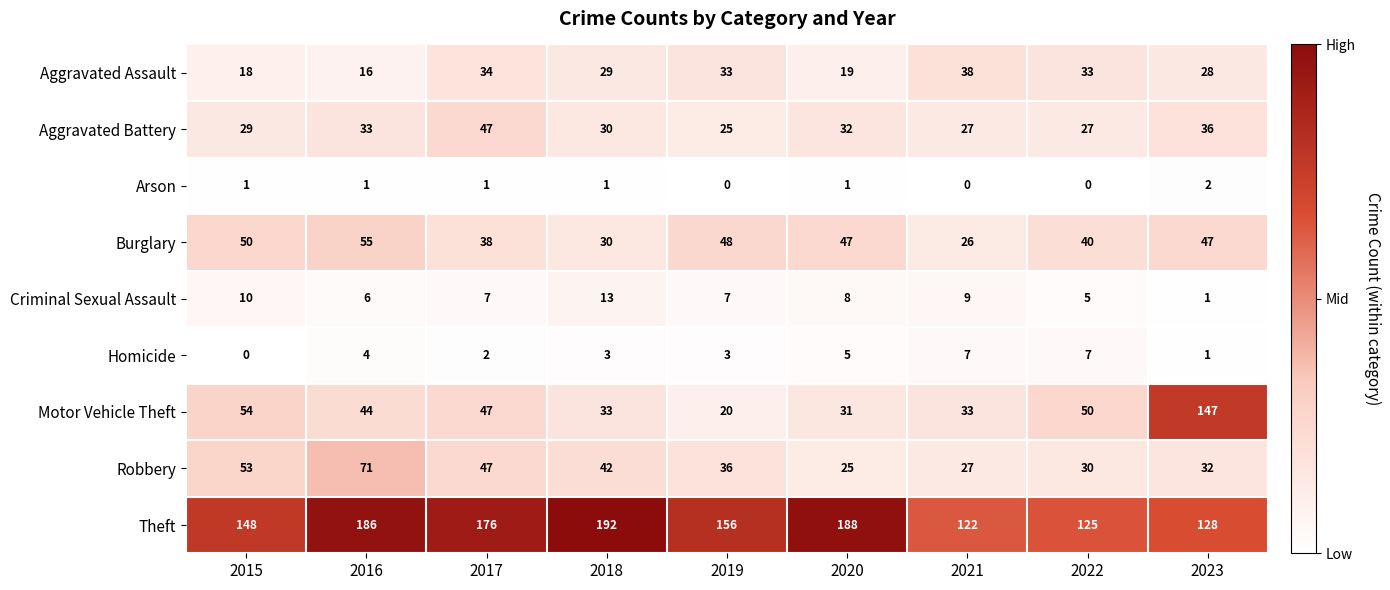

What is the difference between the maximum and minimum values in the Robbery series?

46